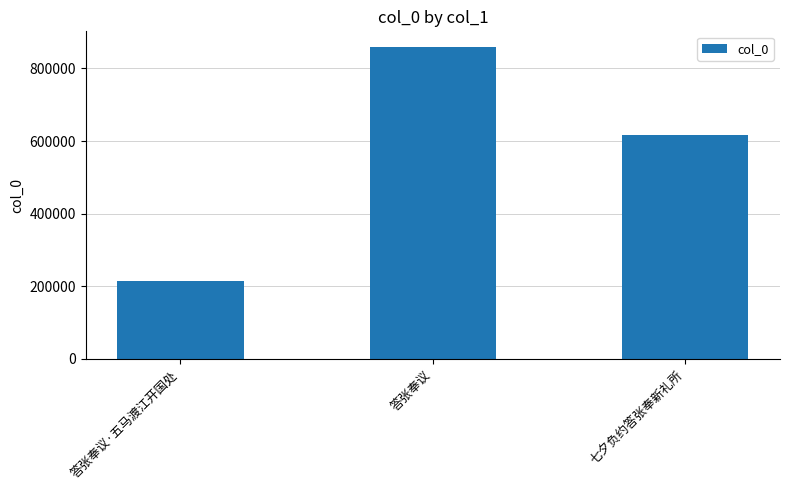

Count the number of data series in this chart.

1